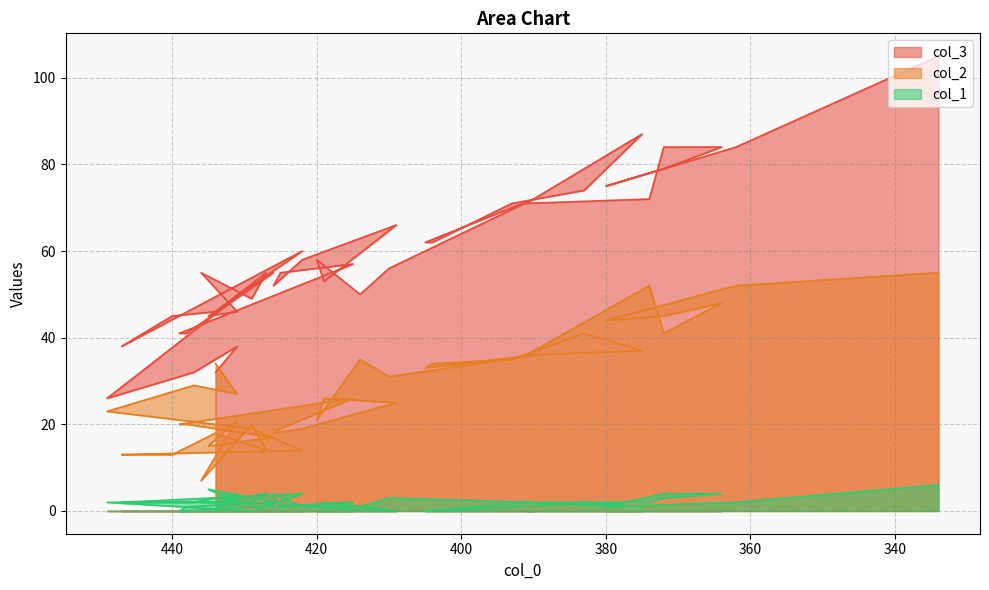

List the series in order of their overall mean, highest first.

col_3, col_2, col_1